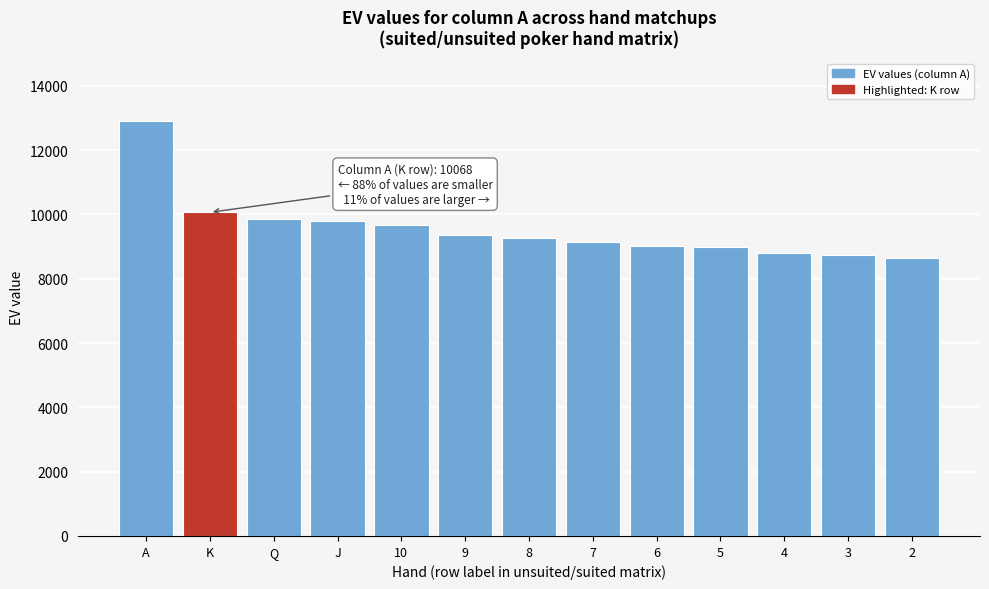

Between 2 and 5, which is larger?

5